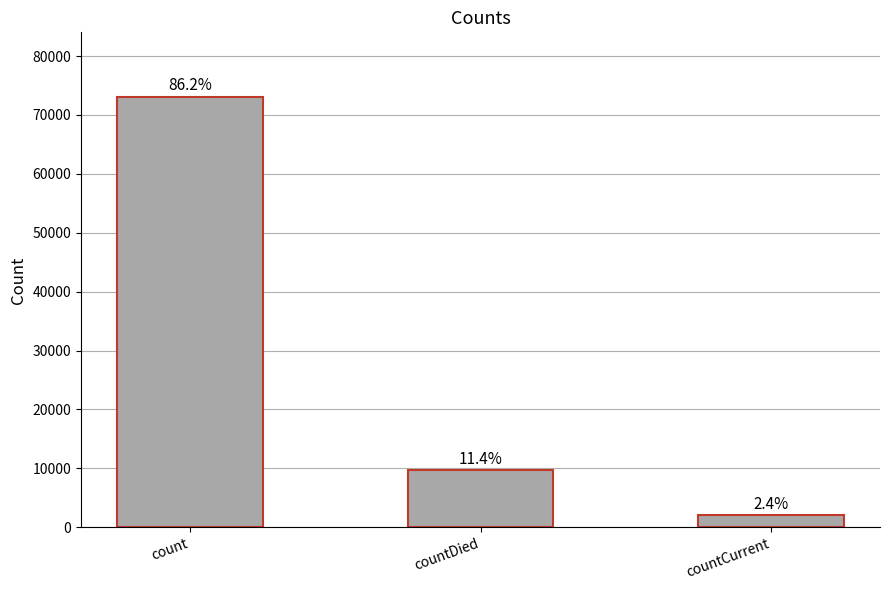

Approximately how many times larger is the value at count compared to countCurrent?

36.3